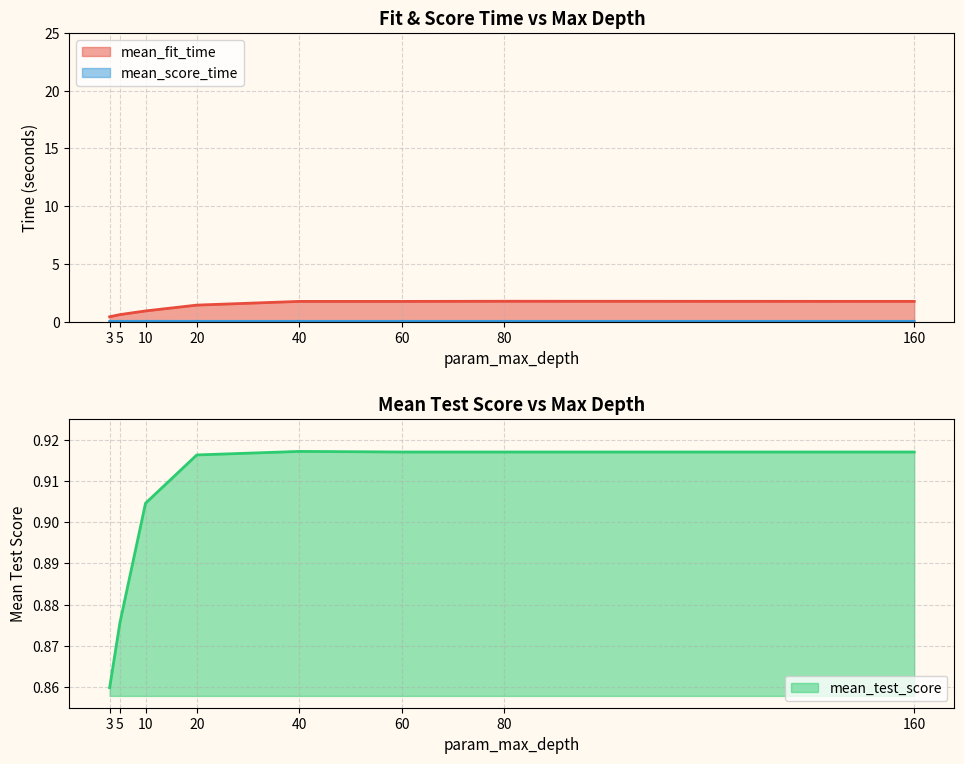

List the labels in order of mean_fit_time value, smallest first.

3, 5, 10, 20, 60, 40, 160, 80